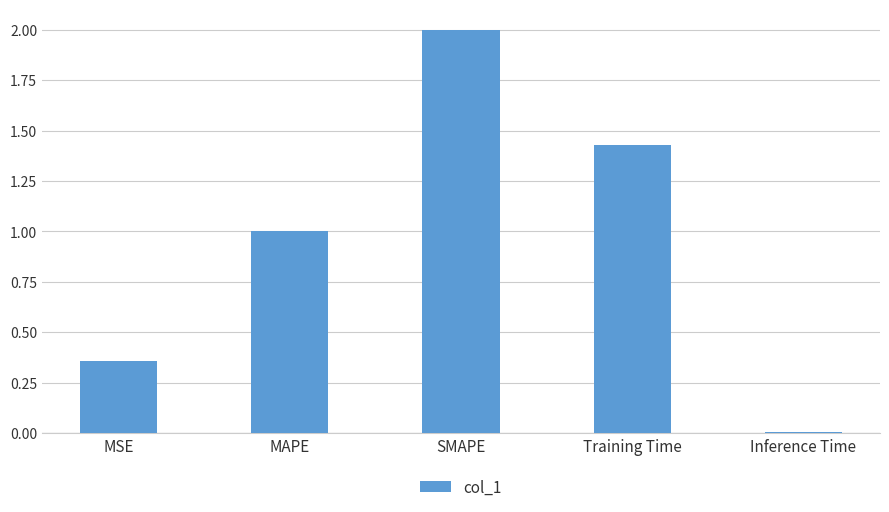

How many distinct data groups are displayed?

1